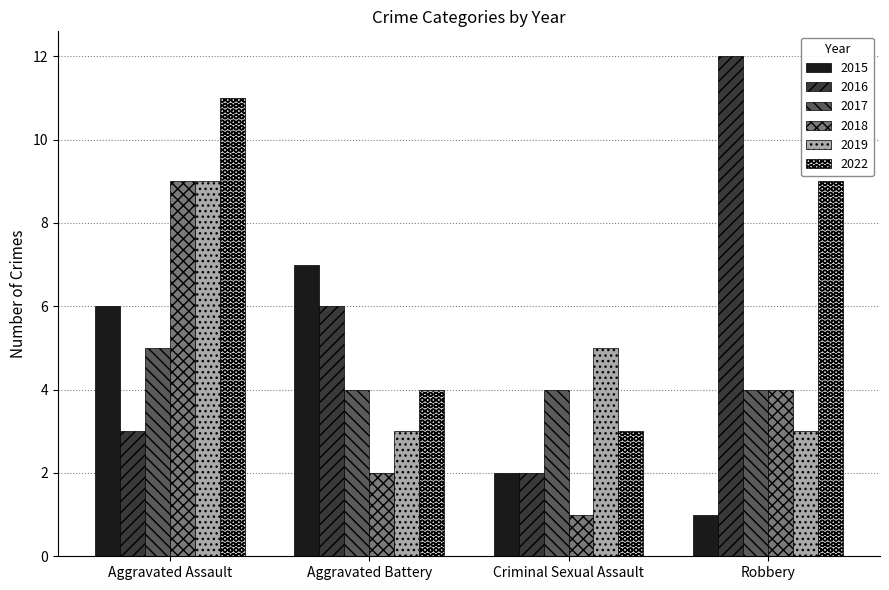

What is the difference between the highest and lowest values at Robbery?

11